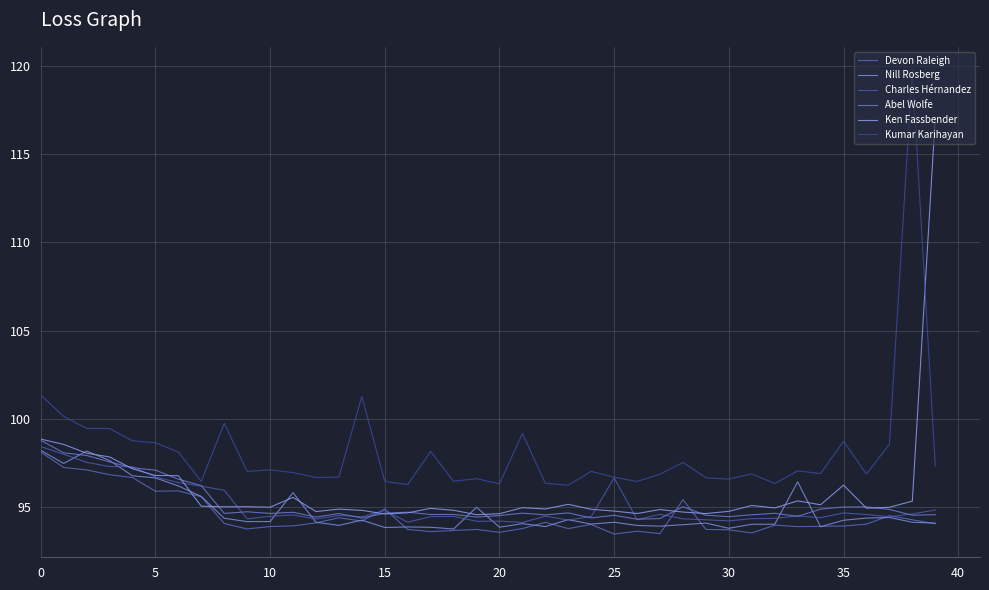

How many interior local valleys does the Abel Wolfe series have?

12